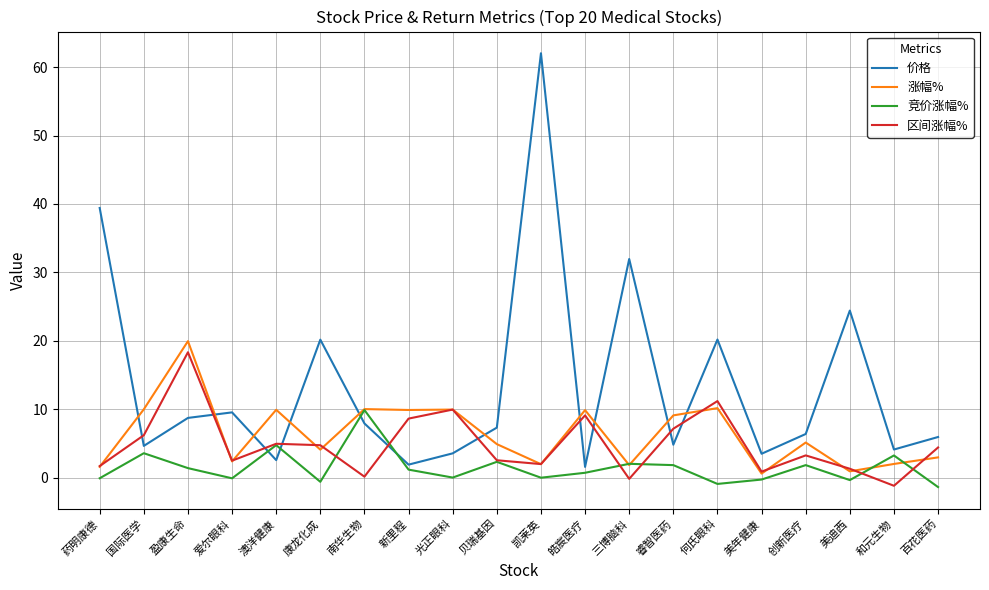

Does the chart display data point markers on the line(s)?

No